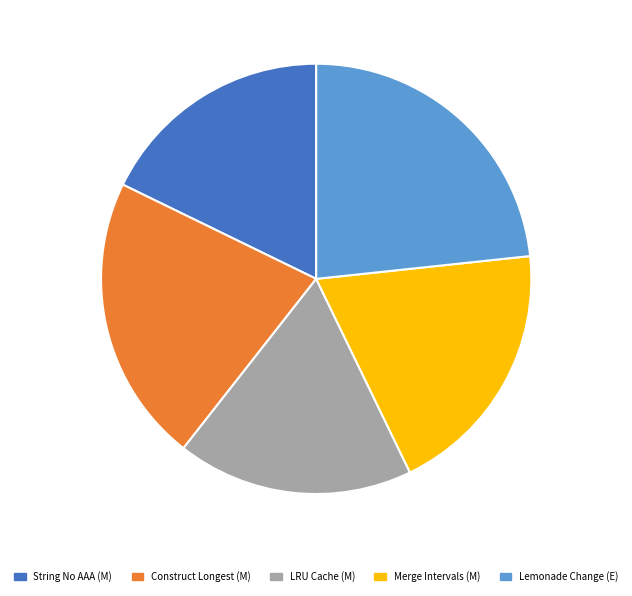

Does any single category account for the majority?

No